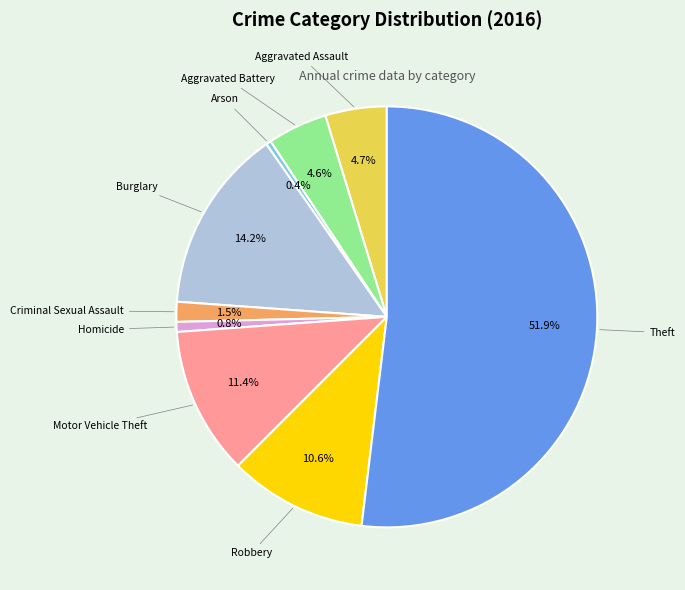

Which category has the biggest portion of the pie?

Theft